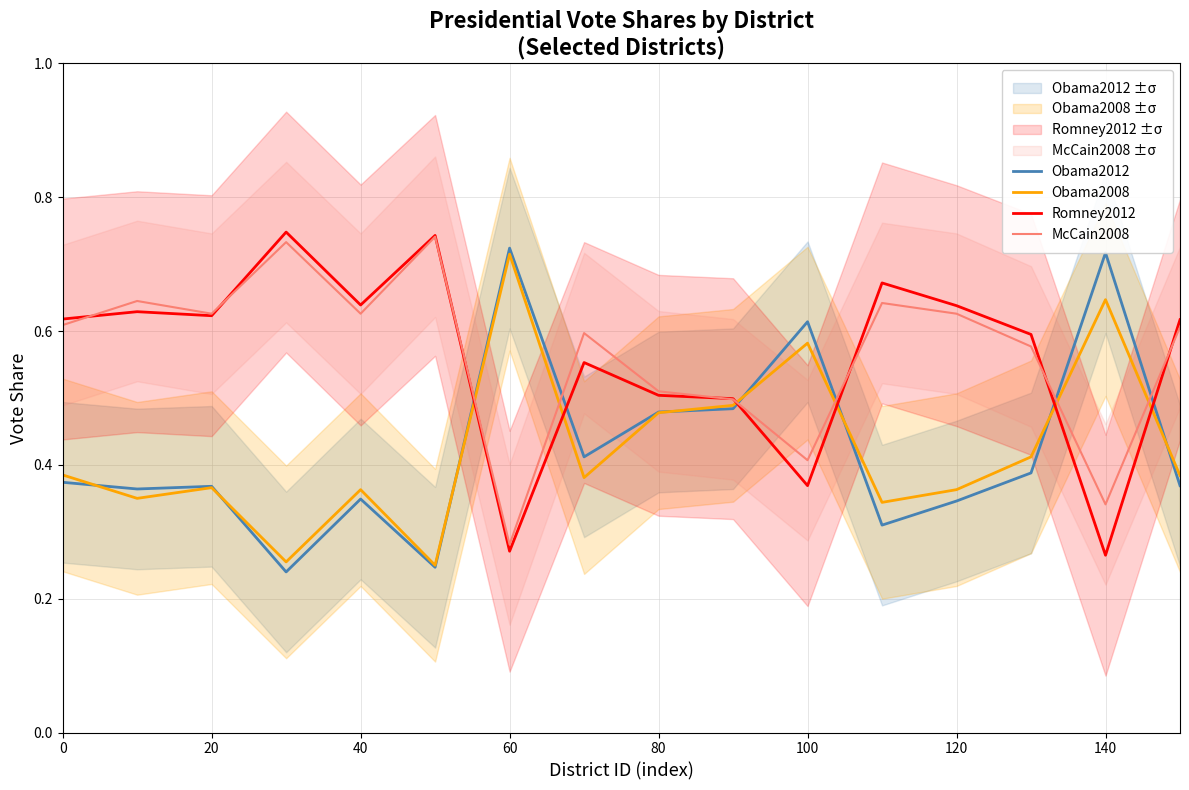

True or false: Romney2012 has a value of 0.4 at 120.

False